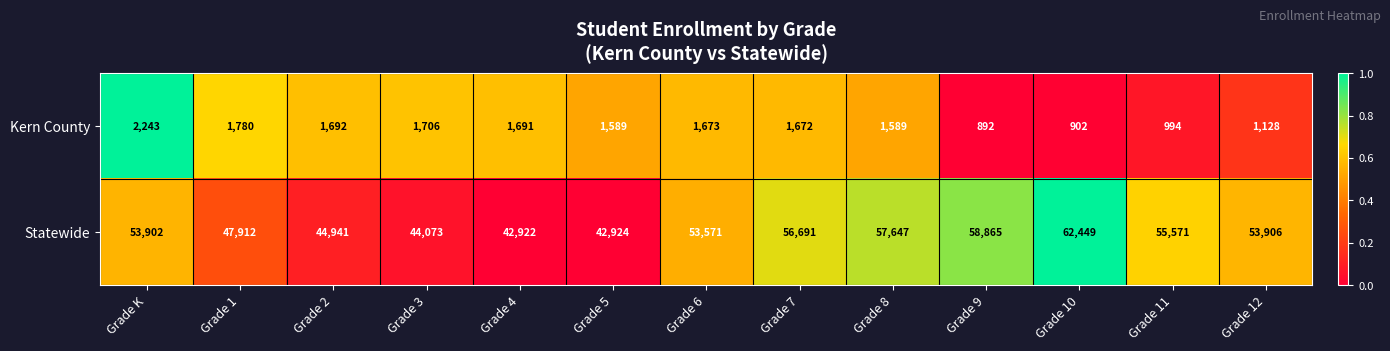

What is the difference between the maximum and minimum values in the Kern County series?

1351